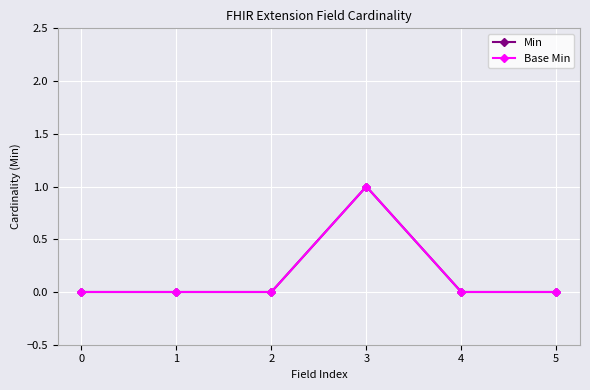

Does the chart have visible grid lines?

Yes